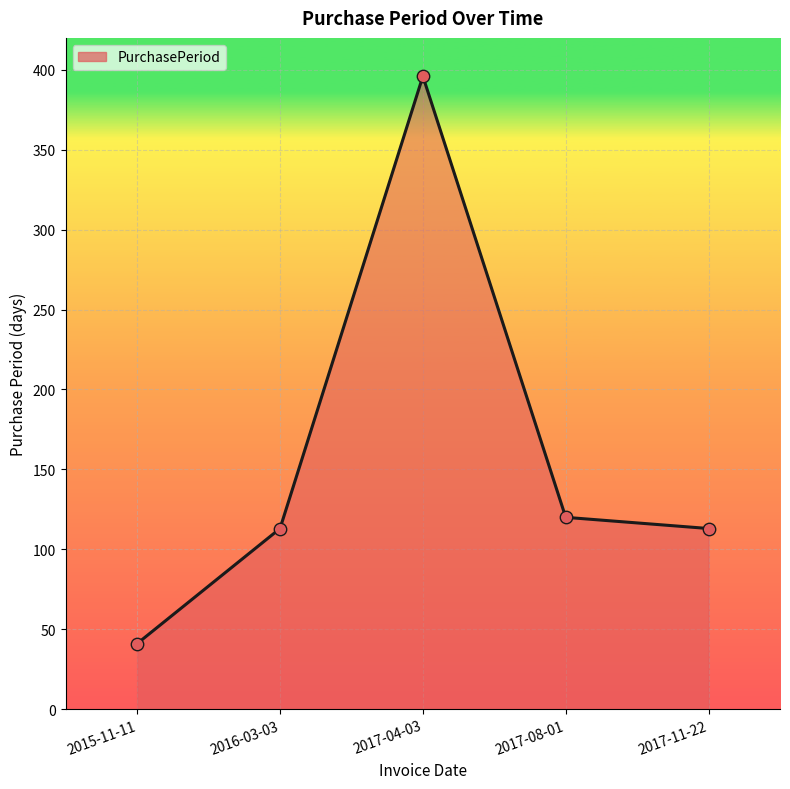

Between 2017-04-03 and 2015-11-11, which is larger?

2017-04-03